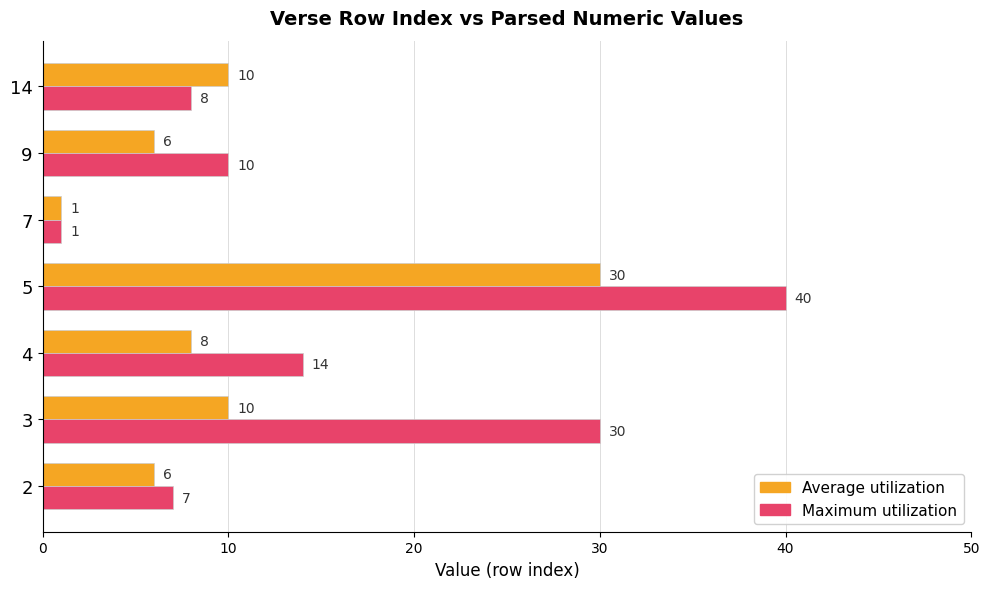

Which series has the largest range (max minus min)?

Maximum utilization